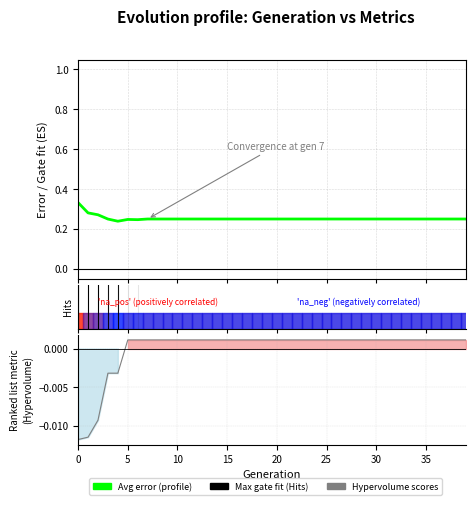

True or false: Hypervolume and Avg error cross at least once.

False